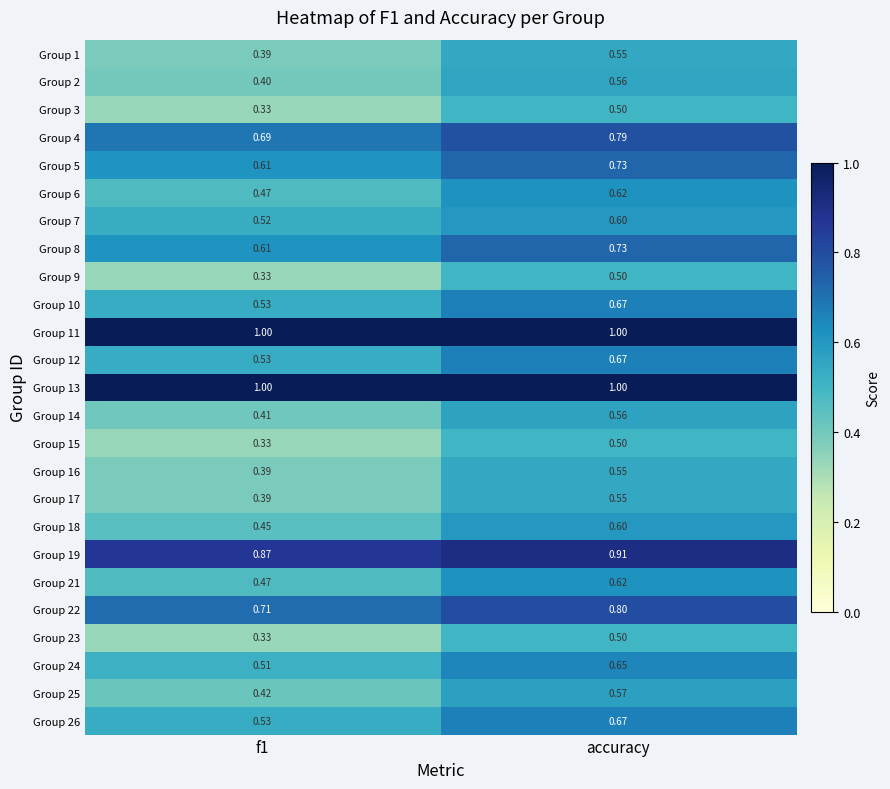

At which category is the sum across all series the highest?

accuracy